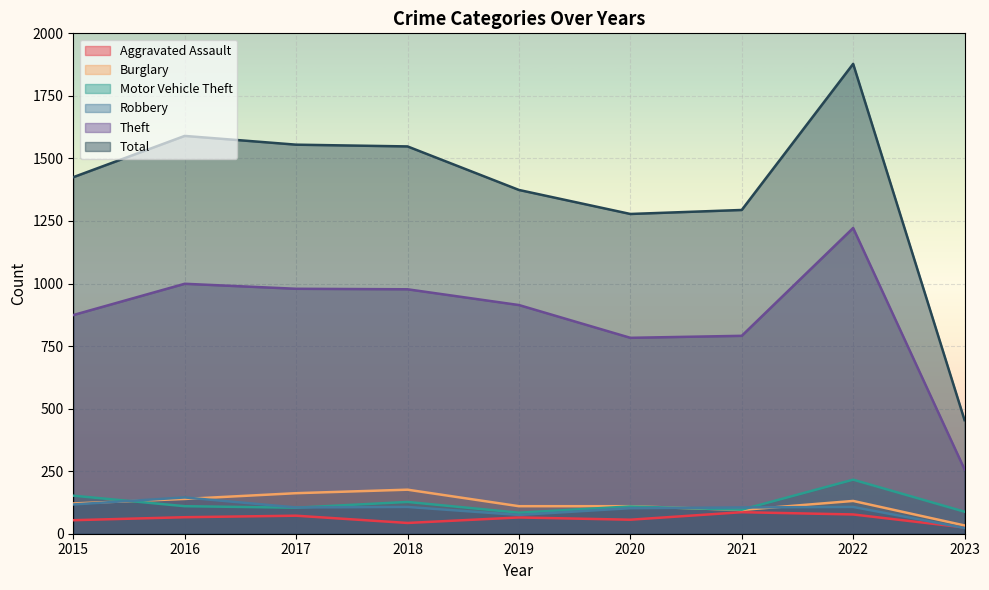

At which label is Burglary closest to 104?

2019